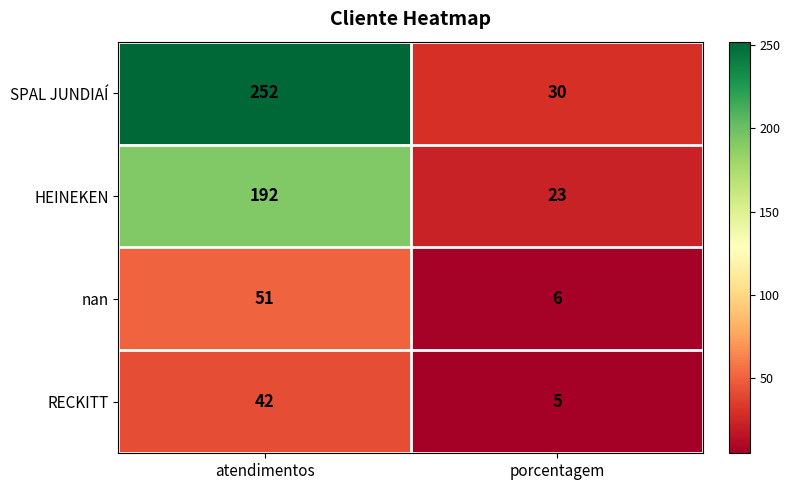

List the labels in order of RECKITT value, smallest first.

porcentagem, atendimentos